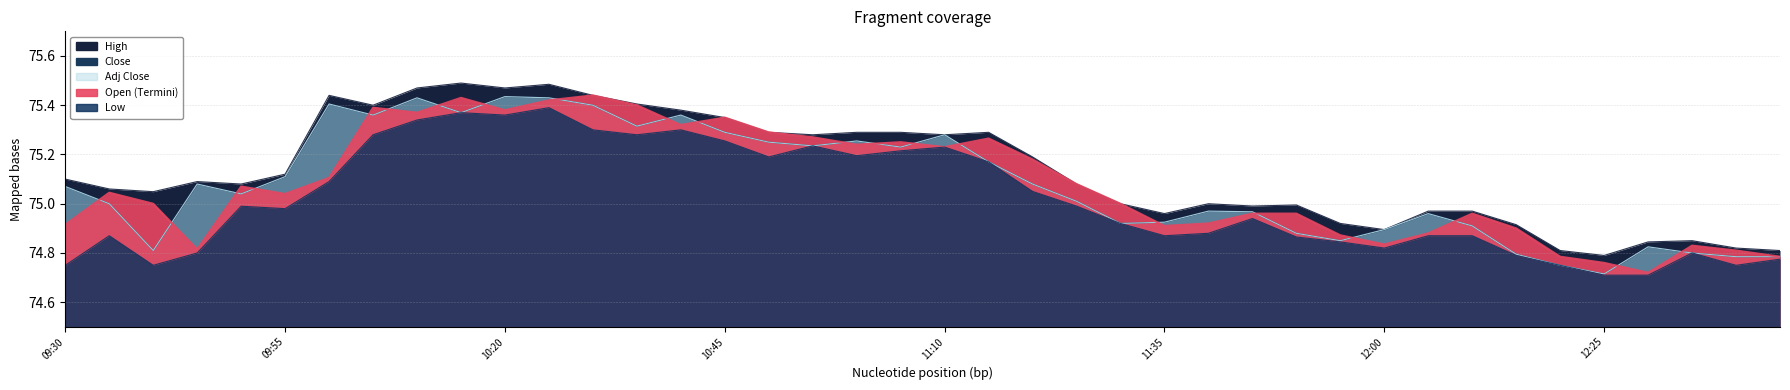

What position from the left is 09:45?

4